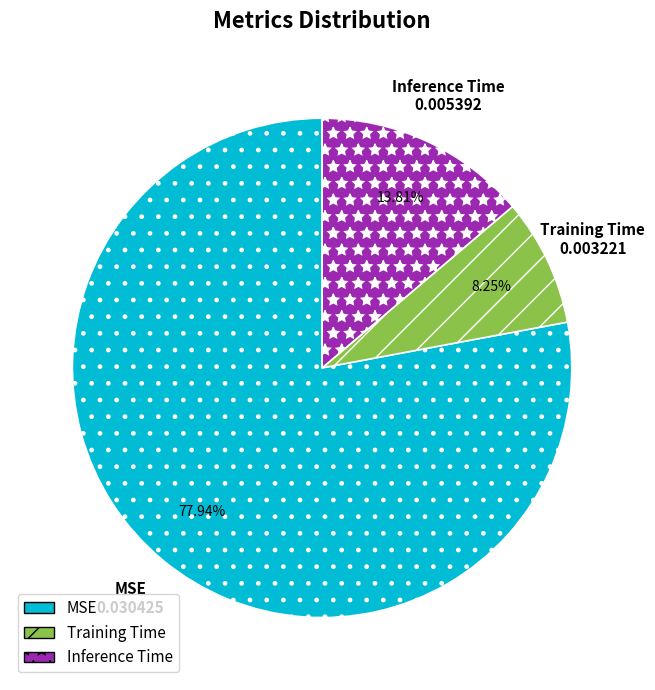

Rank the categories by value from lowest to highest.

Training Time, Inference Time, MSE